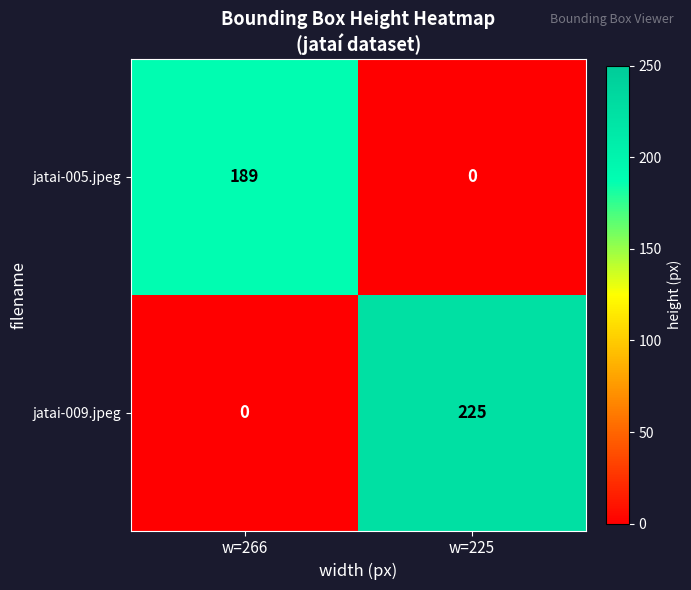

Which label corresponds to the largest value in the chart?

w=225